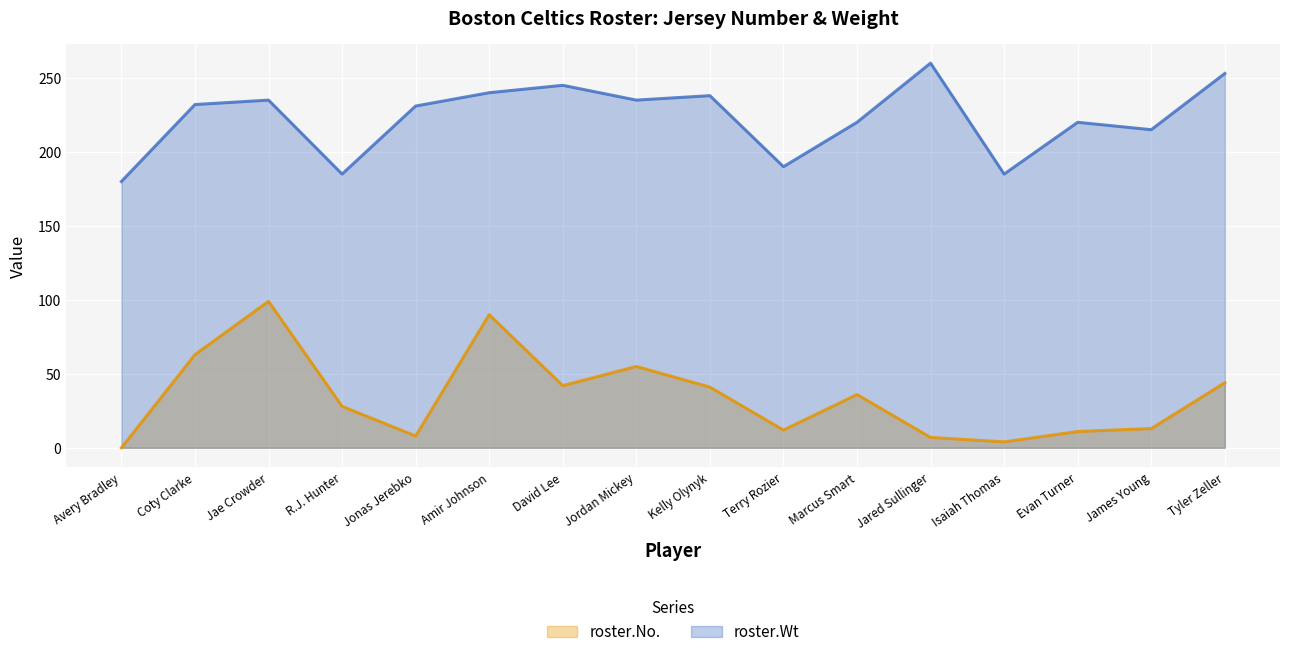

How many lines are shown in the chart?

2